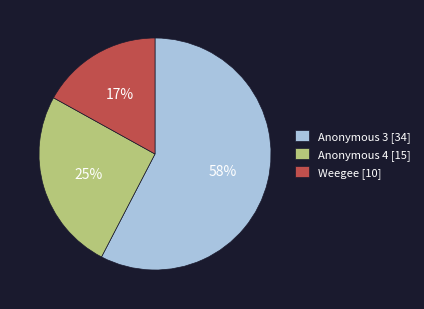

Do Anonymous 3 [34] and Weegee [10] together represent more than half of the pie?

Yes